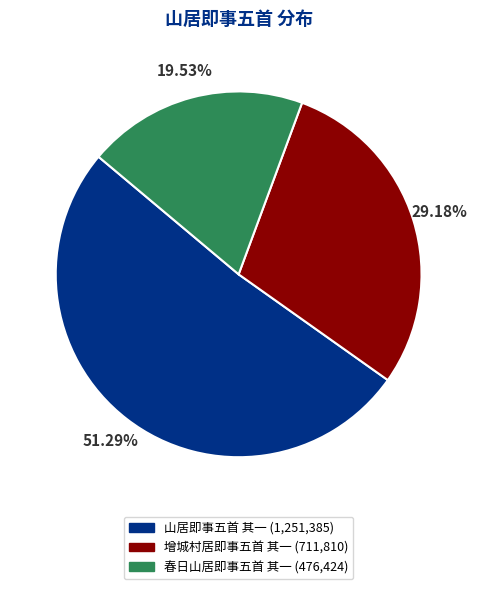

Count the number of slices in the pie.

3